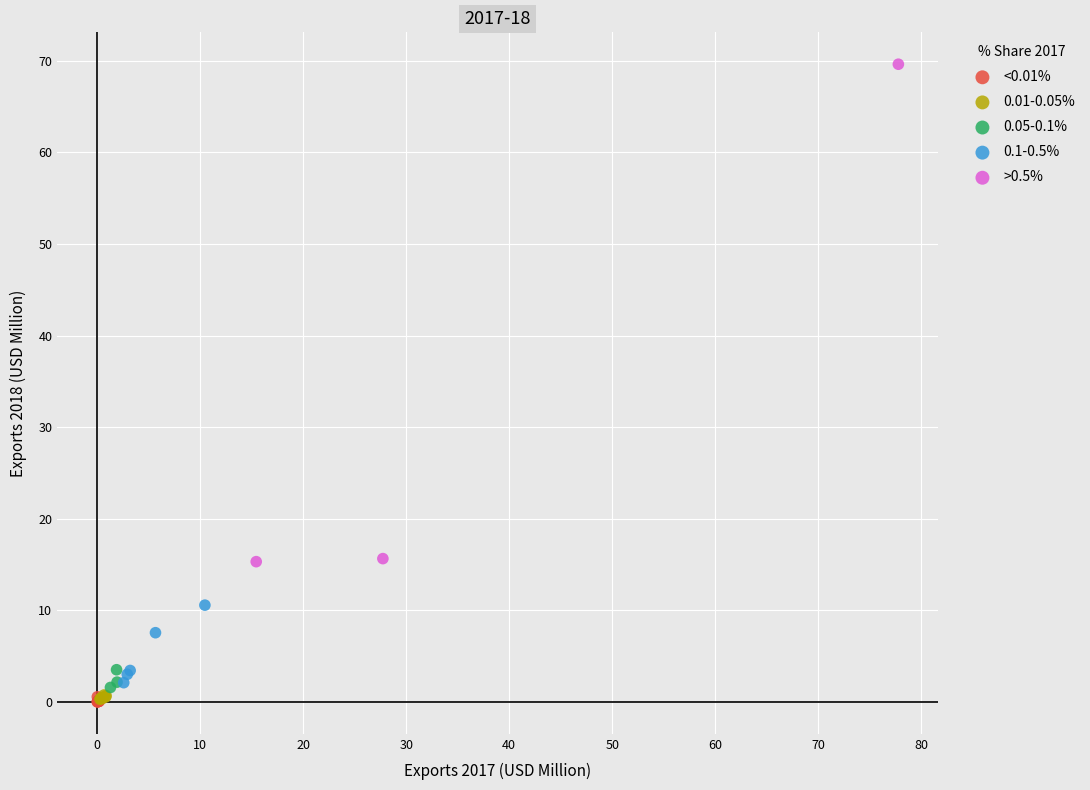

Which series has the widest spread of Y values?

>0.5%